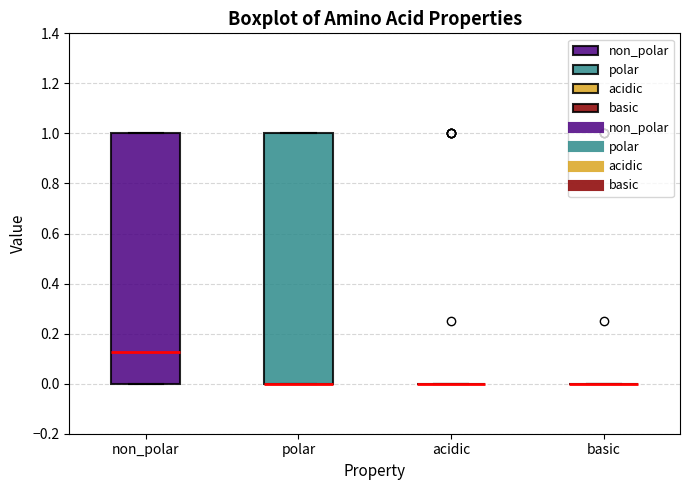

Reading left to right, read every box against the y-axis: the position of its median line, the range the box covers, and the ends of its whiskers. The values are not printed on the chart, so give them approximately, as read against the axis.

non_polar: median 0.12, box 0.00 to 1.00, whiskers 0.00 to 1.00
polar: median 0.00 (drawn on the box's lower edge), box 0.00 to 1.00, whiskers 0.00 to 1.00
acidic: box collapsed to a line at 0.00, whiskers 0.00 to 0.00
basic: box collapsed to a line at 0.00, whiskers 0.00 to 0.00